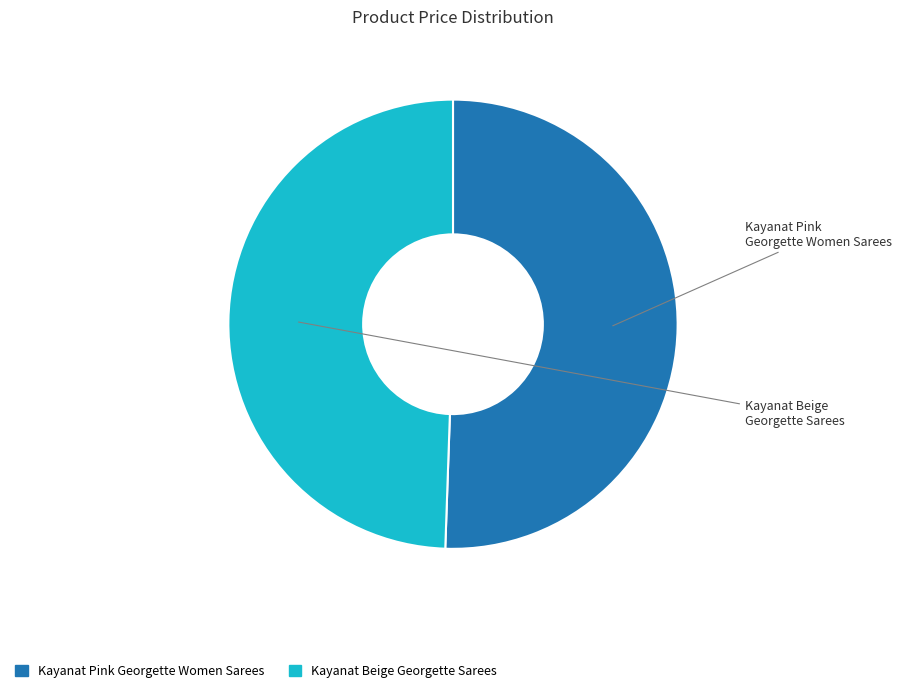

What is the majority slice?

Kayanat Pink Georgette Women Sarees